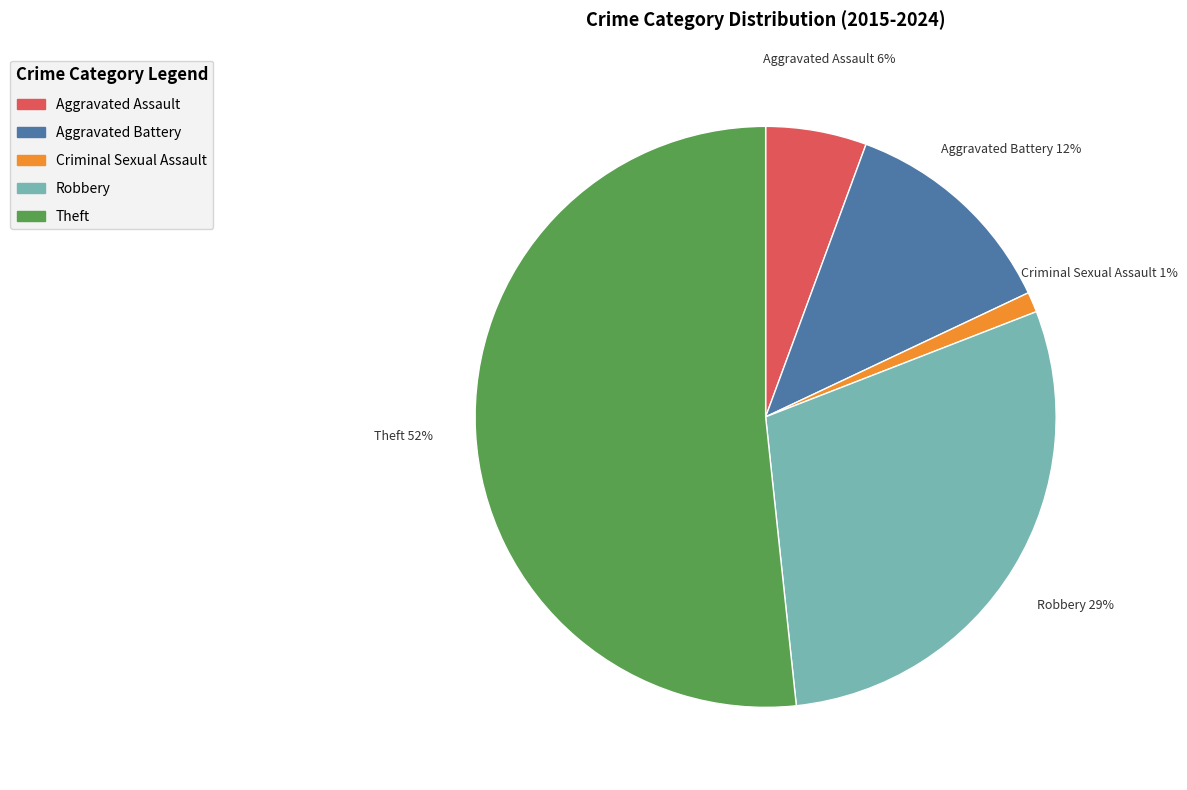

Which has a higher value, Aggravated Assault or Criminal Sexual Assault?

Aggravated Assault